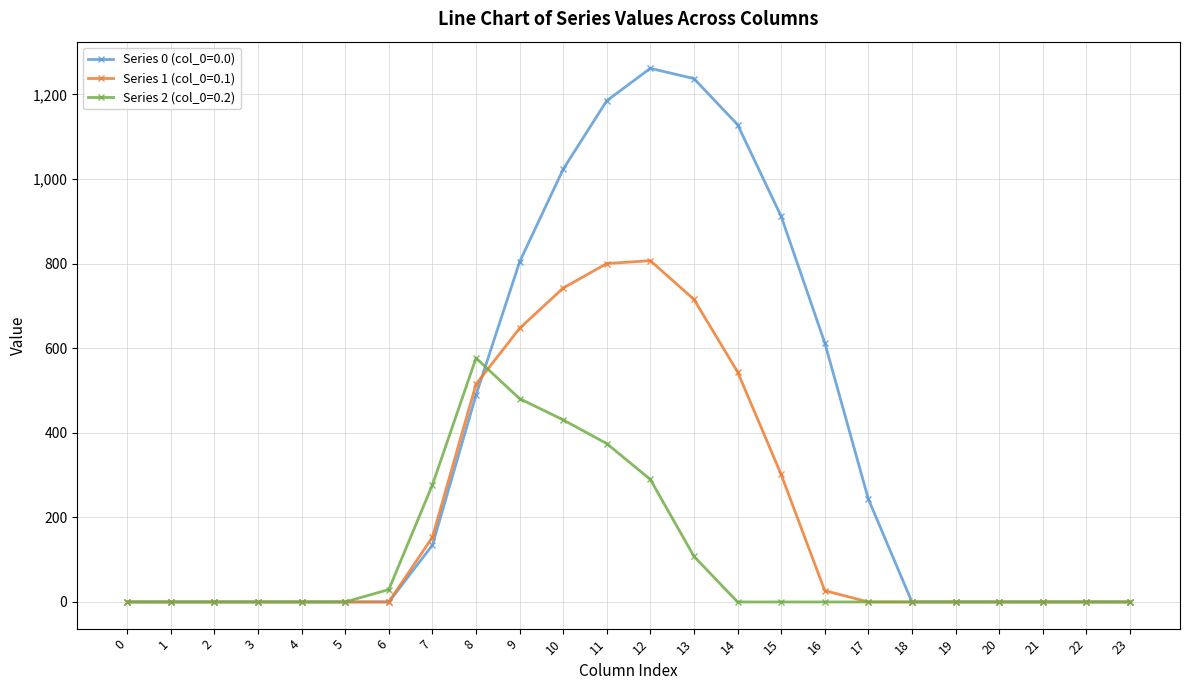

Which series has the widest spread of values?

Series 0 (col_0=0.0)